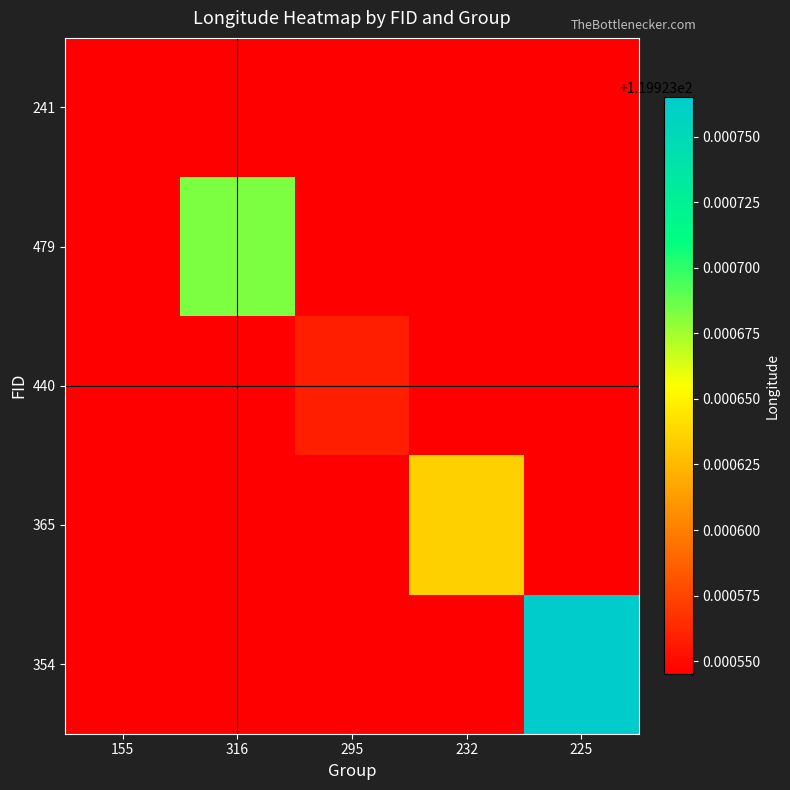

Reading left to right, extract all data points from this chart.

241: 155=119.9	316=119.9	295=119.9	232=119.9	225=119.9
479: 155=119.9	316=119.9	295=119.9	232=119.9	225=119.9
440: 155=119.9	316=119.9	295=119.9	232=119.9	225=119.9
365: 155=119.9	316=119.9	295=119.9	232=119.9	225=119.9
354: 155=119.9	316=119.9	295=119.9	232=119.9	225=119.9